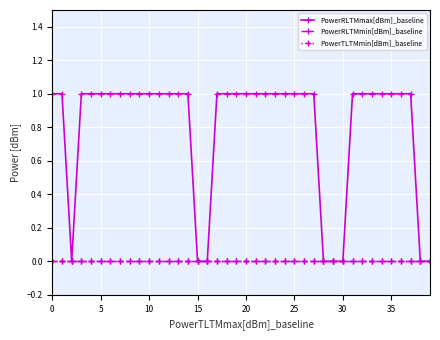

Does the chart have visible grid lines?

Yes